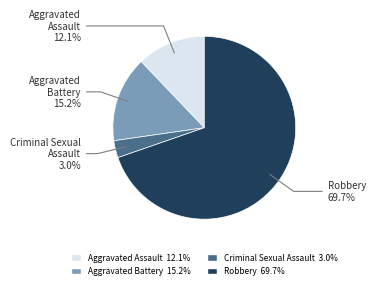

To the nearest percent, what is the difference between the Criminal Sexual Assault and Aggravated Assault slice percentages?

9%